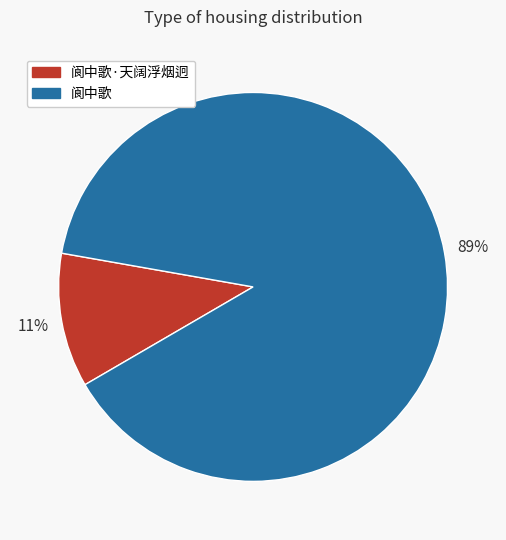

Is there a majority slice in this chart?

Yes